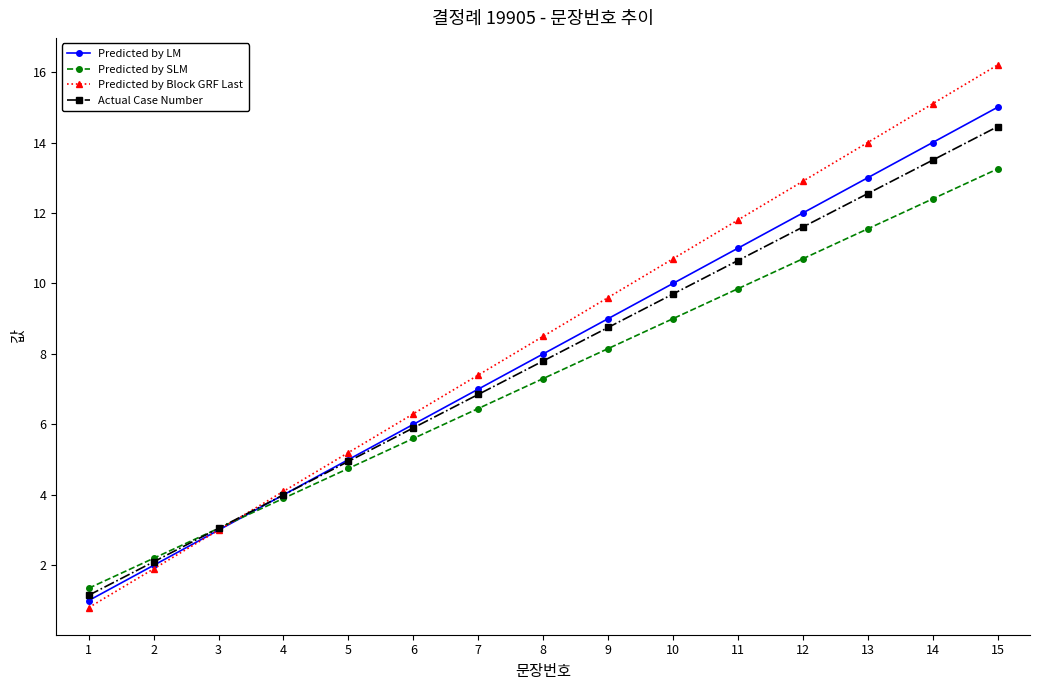

True or false: Predicted by LM and Predicted by SLM cross at least once.

True